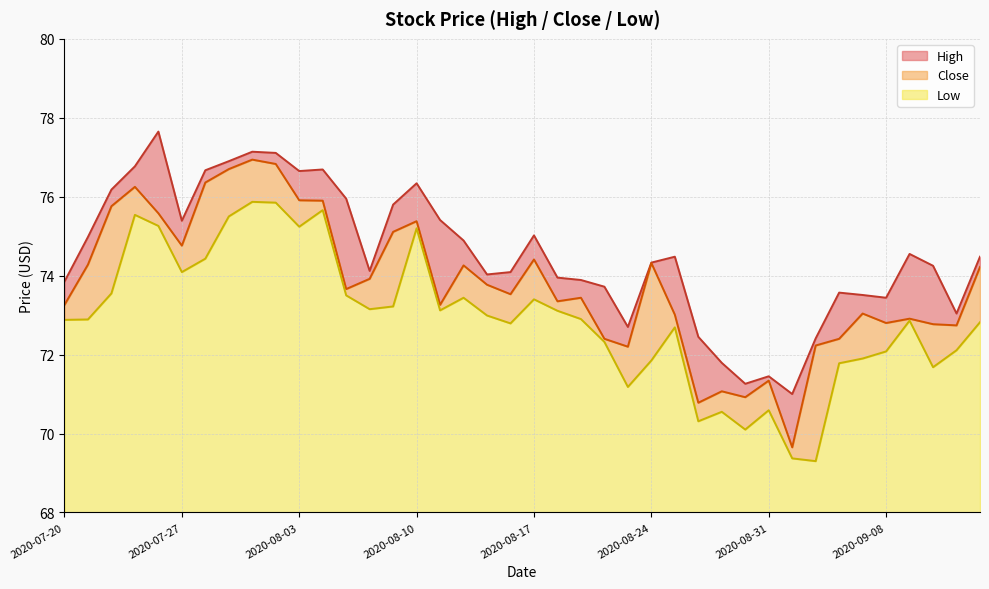

What is the total value across all series at 2020-09-04?

218.5